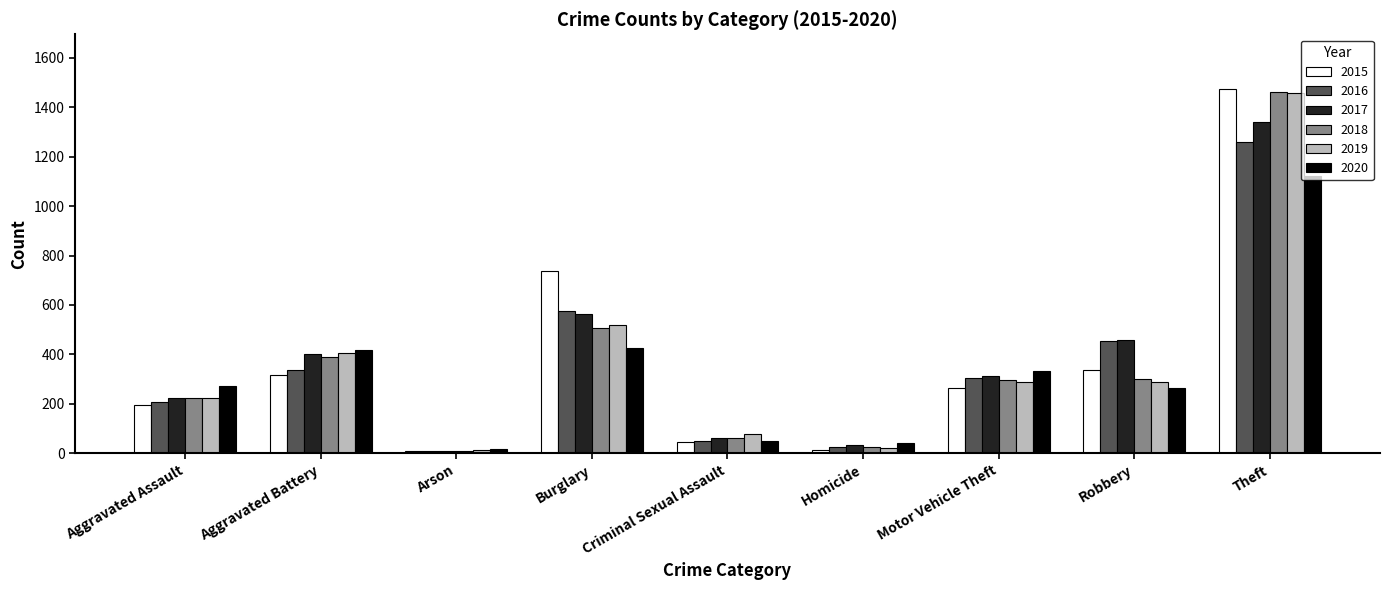

How many bars are there in total?

54